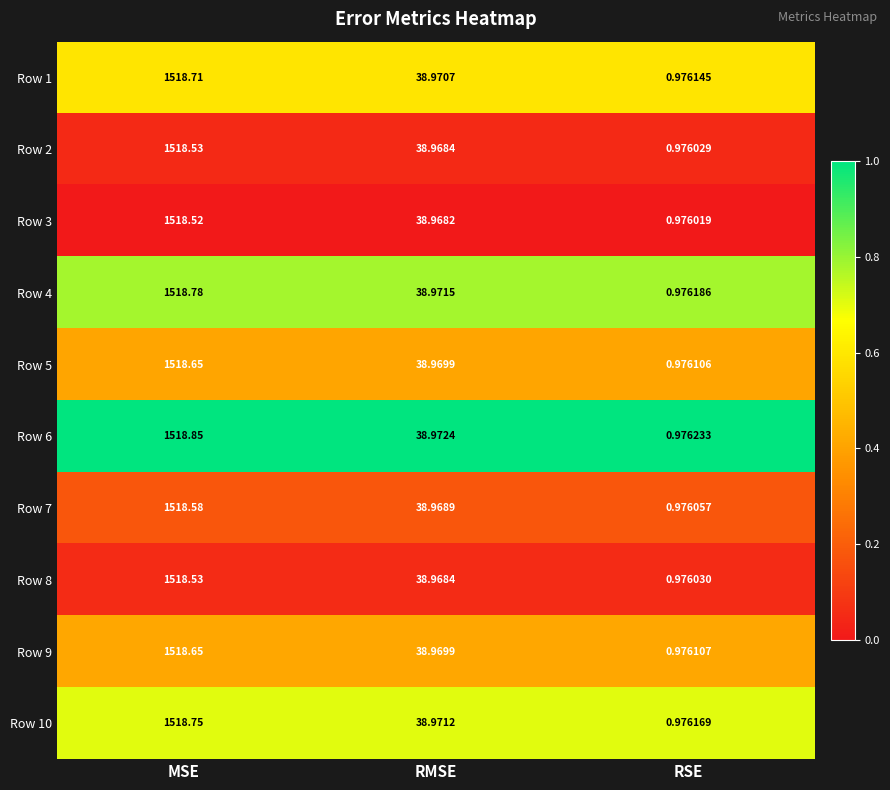

Which category has the highest value across all series?

MSE